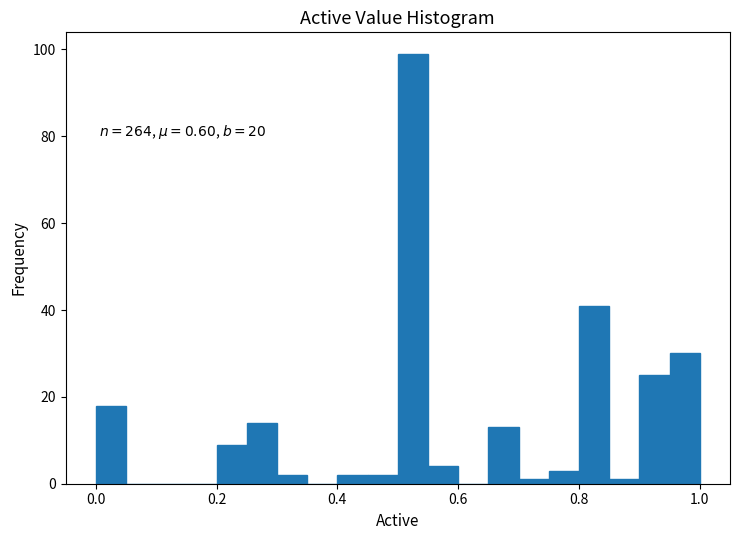

Around what value on the x-axis is the tallest bar? Give the approximate position of its centre, as read against the axis.

0.52